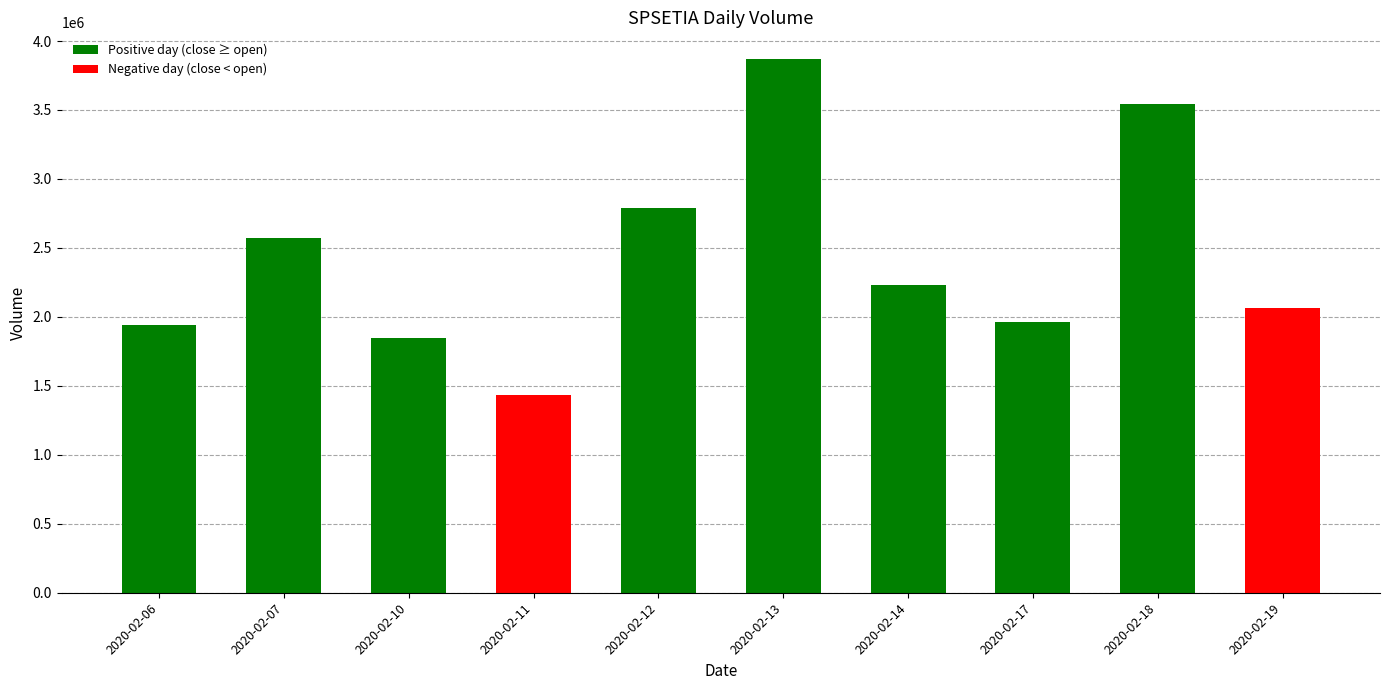

What is the value of the 1st bar from the left?

1941300